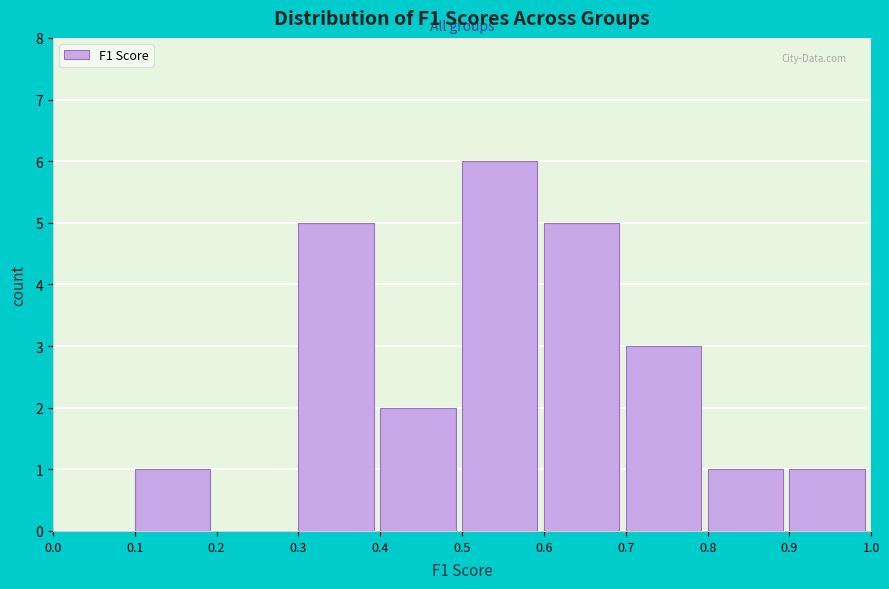

Reading left to right, list every bar in this chart as the range it spans on the x-axis followed by its height. The values are not printed on the chart, so give them approximately, as read against the axis.

0.0 to 0.1: 0
0.1 to 0.2: 1
0.2 to 0.3: 0
0.3 to 0.4: 5
0.4 to 0.5: 2
0.5 to 0.6: 6
0.6 to 0.7: 5
0.7 to 0.8: 3
0.8 to 0.9: 1
0.9 to 1.0: 1